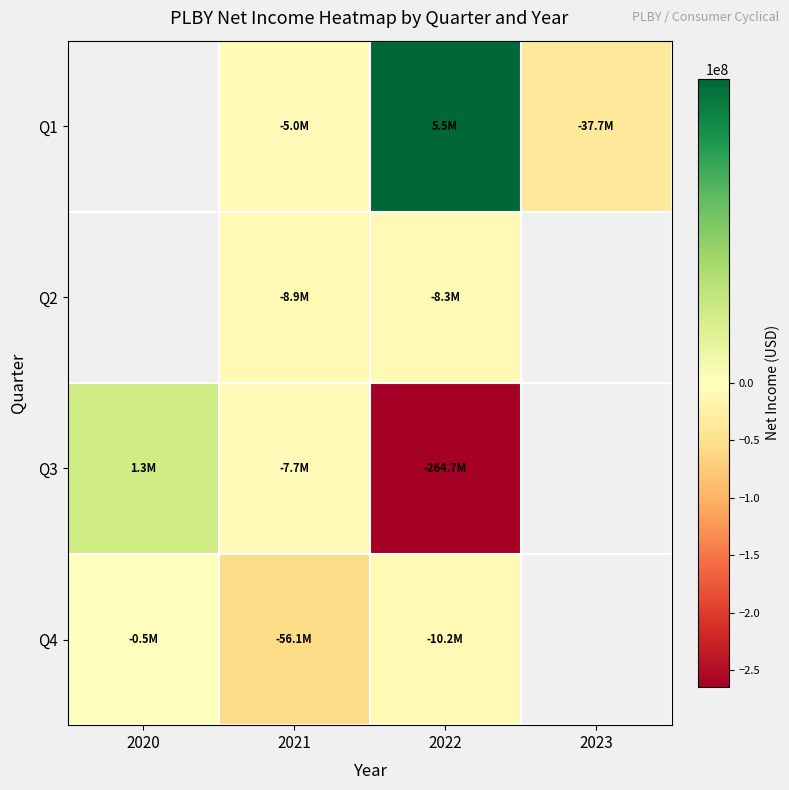

Which series has the largest range (max minus min)?

Q3